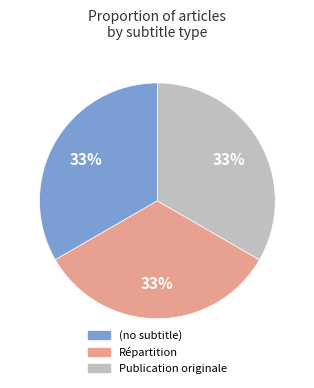

Is the sum of (no subtitle) and Publication originale greater than half?

Yes